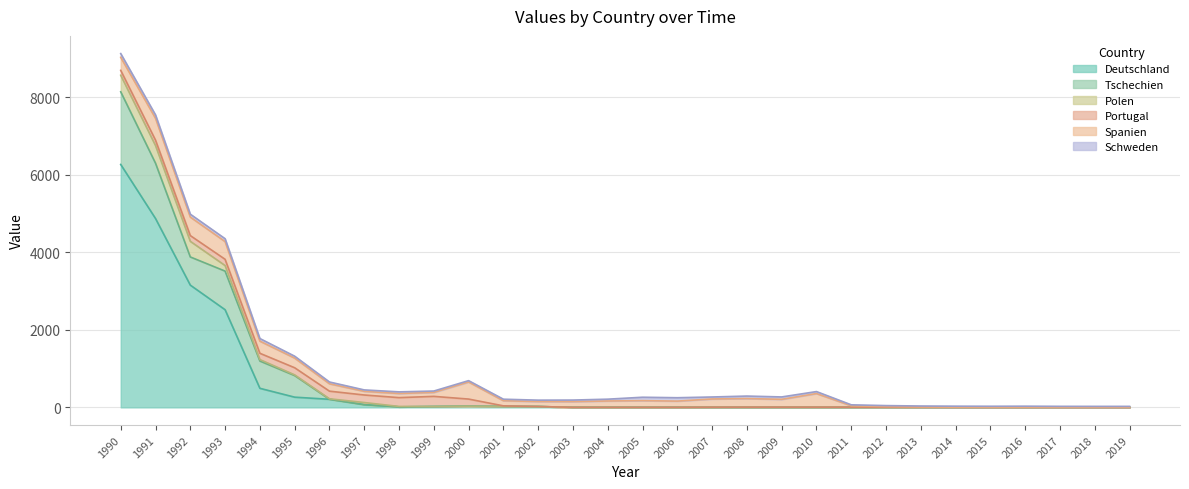

What is the value of the Polen point at the 23rd from the left?

4.2